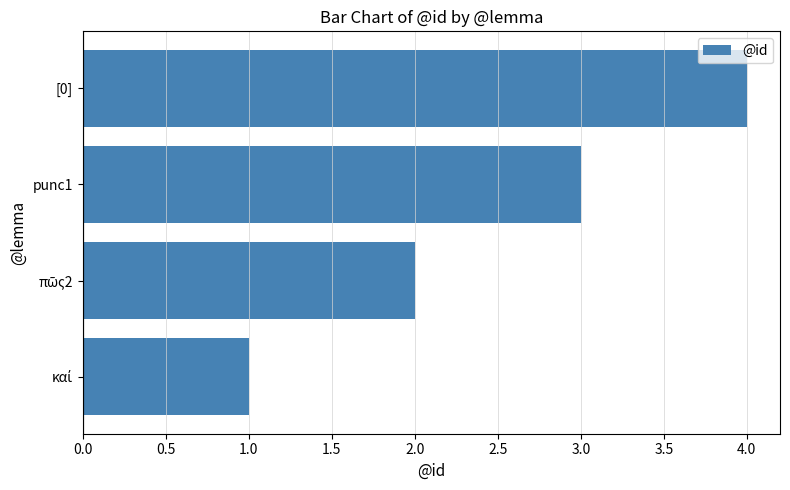

Which category has the highest value across all series?

[0]